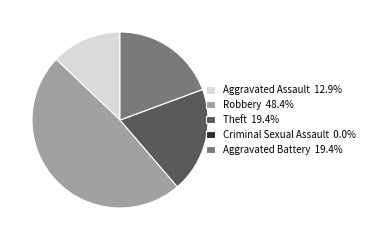

Is it true that Theft is 6% of the pie?

False